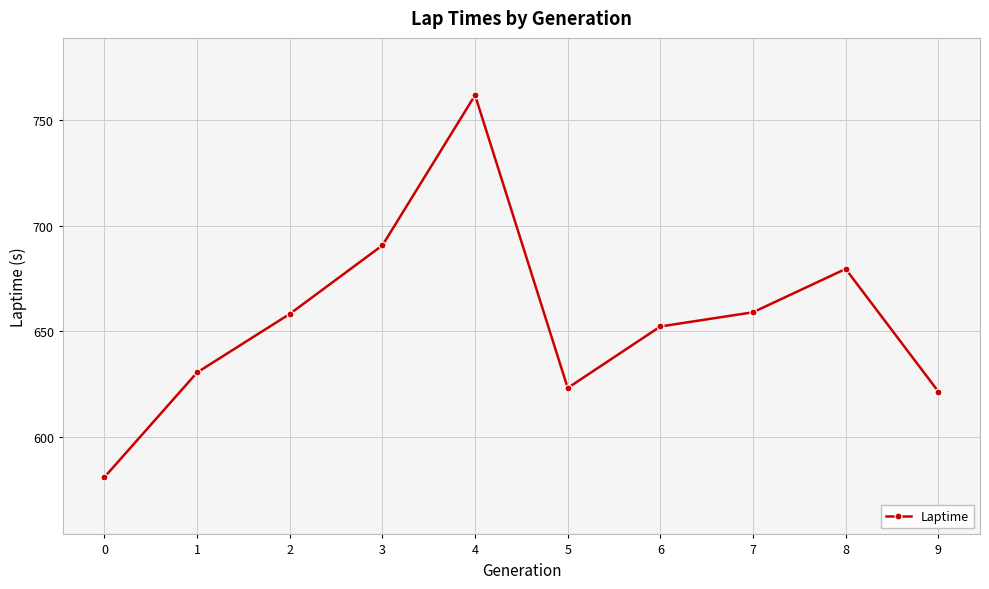

What is the minimum value shown in the chart?

581.1